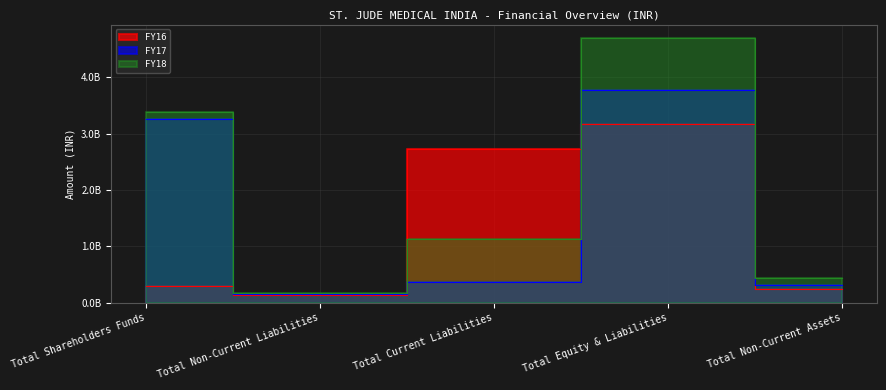

In FY16, how many points are higher than both neighbors (excluding endpoints)?

1